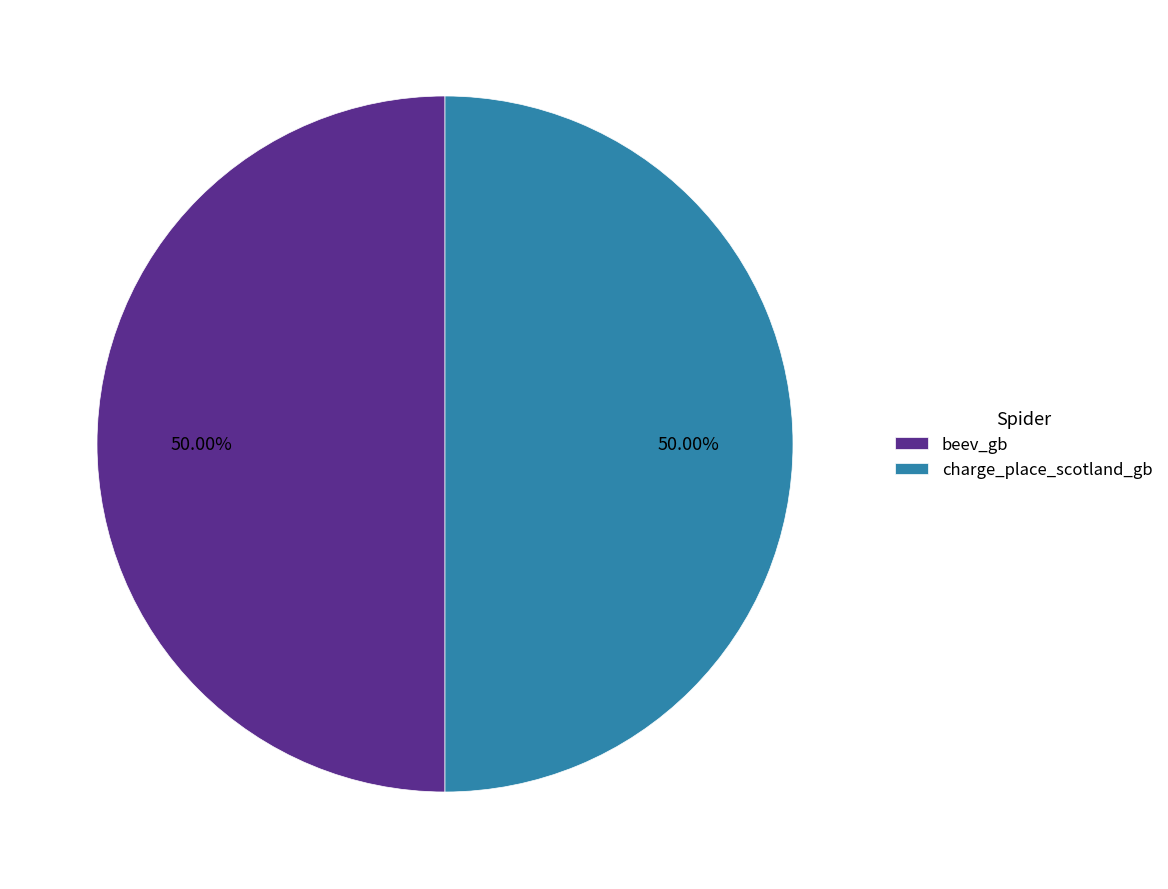

What is the ratio of the value at charge_place_scotland_gb to the value at beev_gb?

1.0